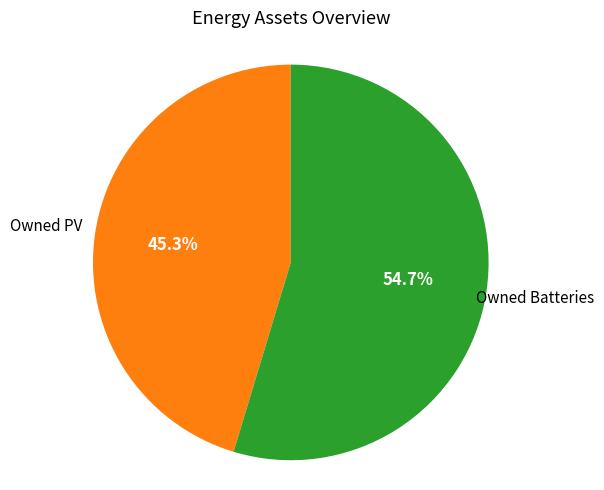

Is there any slice that represents more than half of the pie?

Yes